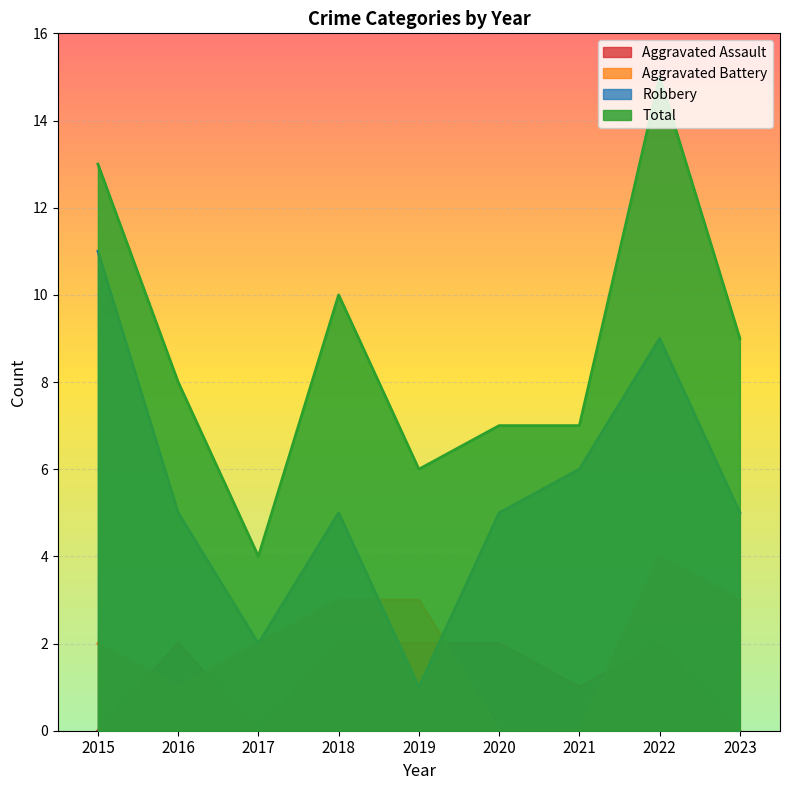

Is the value of Robbery at 2017 greater than the value of Aggravated Battery at 2016?

Yes